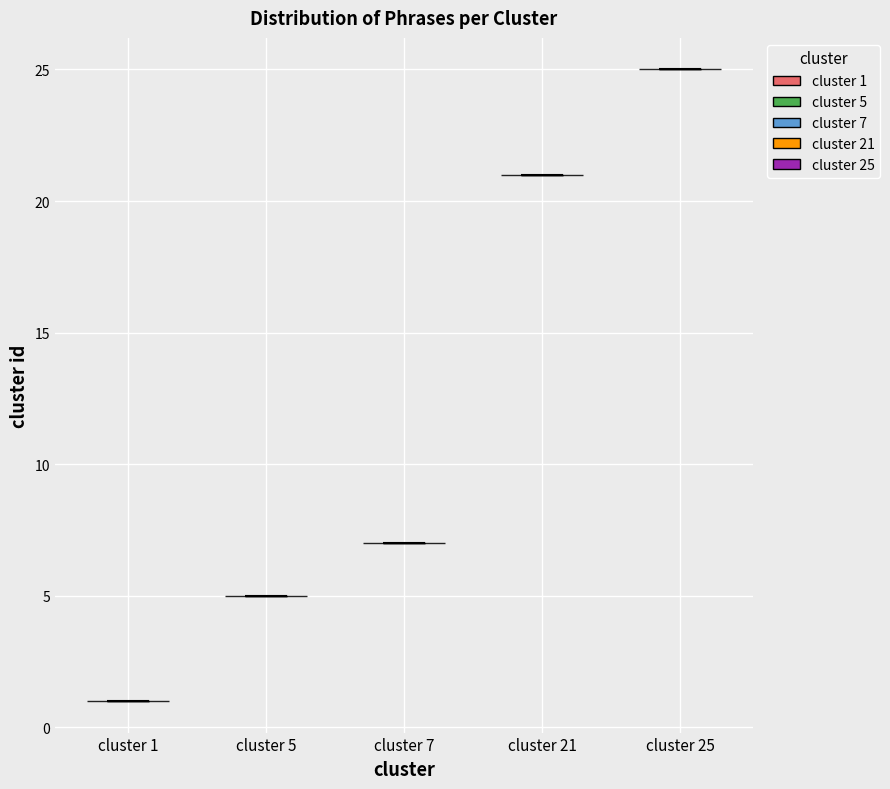

Which violin has the highest median line?

cluster 25